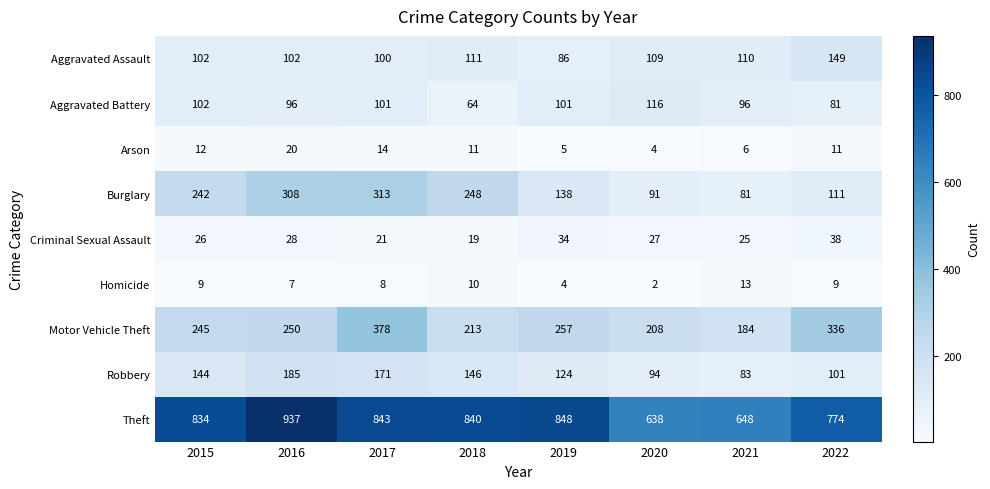

Which series has the widest spread of values?

Theft